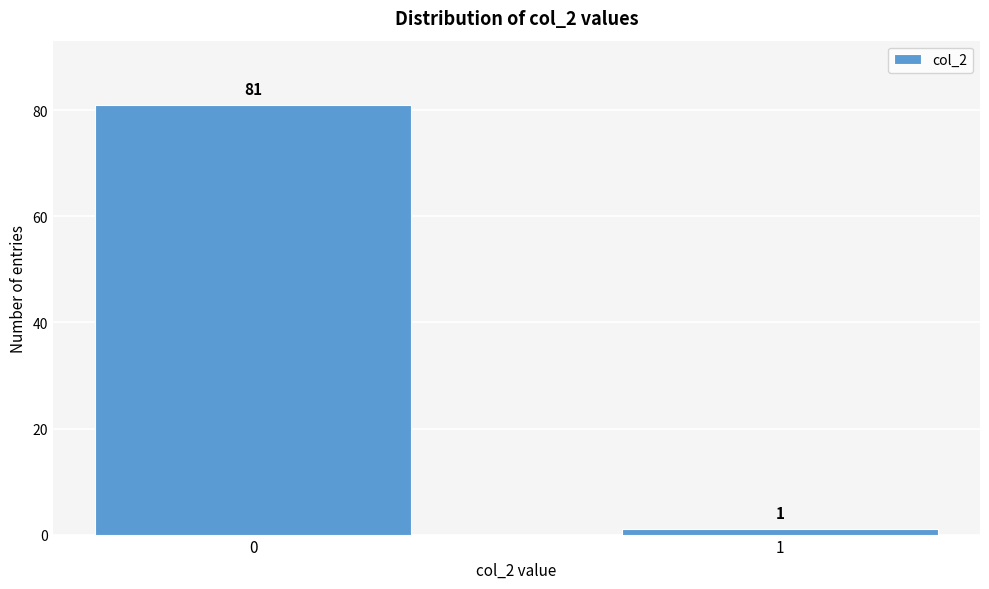

Reading left to right, list all the values displayed in this chart.

81	1